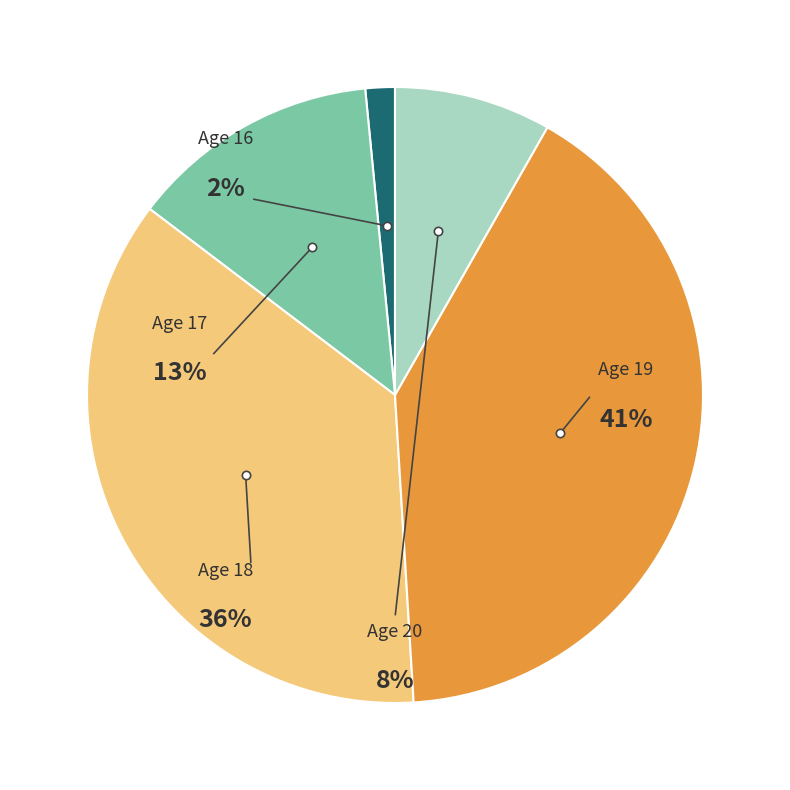

The 28 slice represents 12% of the pie. True or false?

False